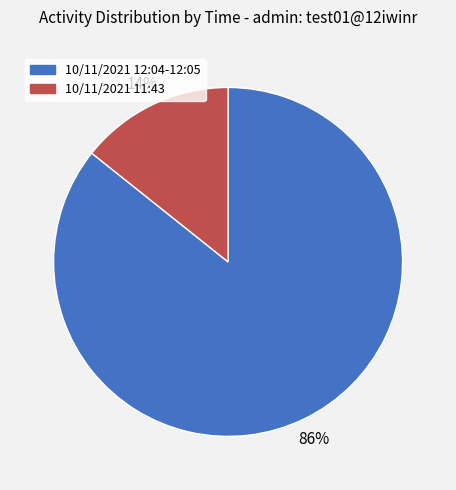

Count the number of slices in the pie.

2